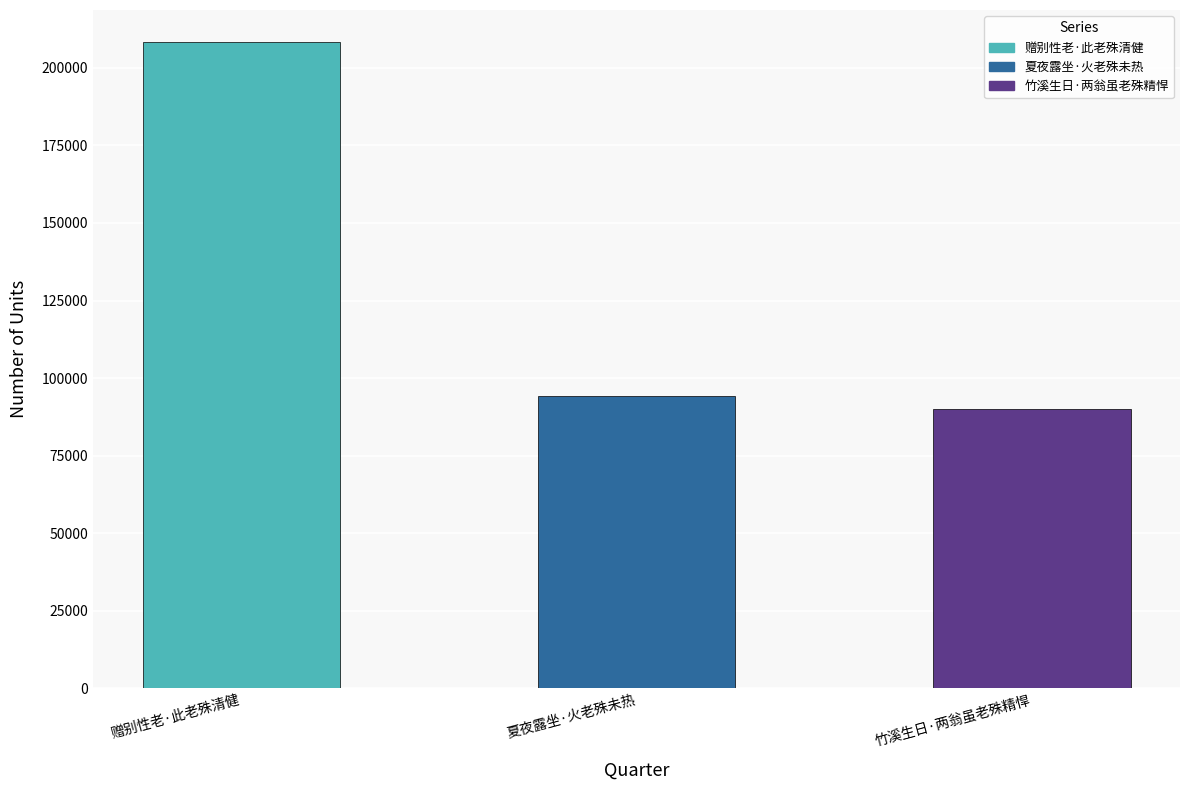

Count the number of data series in this chart.

1